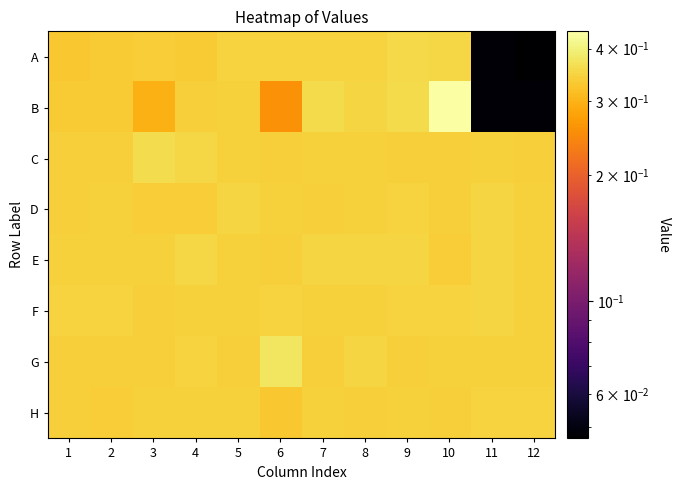

Reading left to right, transcribe all the data shown in this chart.

A: 1=0.3	2=0.3	3=0.3	4=0.3	5=0.3	6=0.3	7=0.3	8=0.3	9=0.4	10=0.4	11=0.0	12=0.0
B: 1=0.3	2=0.3	3=0.3	4=0.3	5=0.3	6=0.3	7=0.4	8=0.3	9=0.4	10=0.4	11=0.0	12=0.0
C: 1=0.3	2=0.3	3=0.4	4=0.4	5=0.3	6=0.3	7=0.3	8=0.3	9=0.3	10=0.3	11=0.3	12=0.3
D: 1=0.3	2=0.3	3=0.3	4=0.3	5=0.3	6=0.3	7=0.3	8=0.3	9=0.3	10=0.3	11=0.3	12=0.3
E: 1=0.3	2=0.3	3=0.3	4=0.4	5=0.3	6=0.3	7=0.3	8=0.3	9=0.3	10=0.3	11=0.3	12=0.3
F: 1=0.3	2=0.3	3=0.3	4=0.3	5=0.3	6=0.3	7=0.3	8=0.3	9=0.3	10=0.3	11=0.3	12=0.3
G: 1=0.3	2=0.3	3=0.3	4=0.3	5=0.3	6=0.4	7=0.3	8=0.3	9=0.3	10=0.3	11=0.3	12=0.3
H: 1=0.3	2=0.3	3=0.3	4=0.3	5=0.3	6=0.3	7=0.3	8=0.3	9=0.3	10=0.3	11=0.3	12=0.3